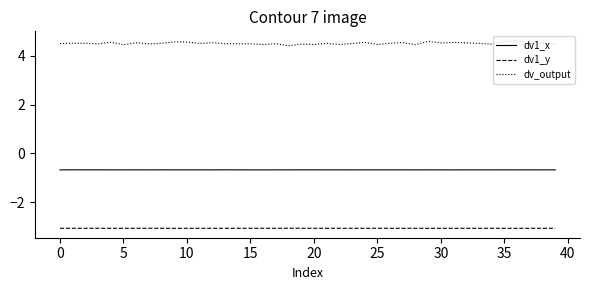

Which series has the largest total across all categories?

dv_output